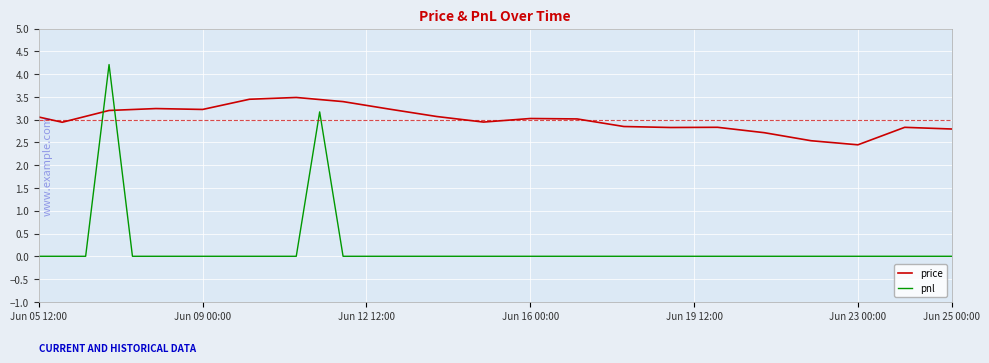

True or false: pnl and price cross at least once.

True